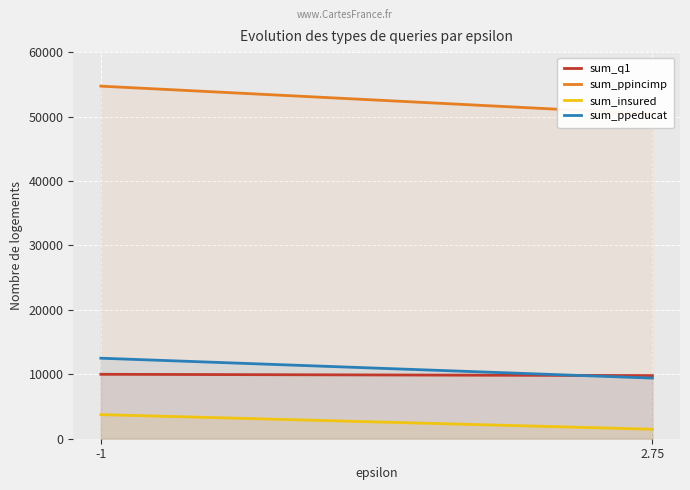

What is the approximate value of sum_ppincimp at 2.75, to the nearest 100?

50400